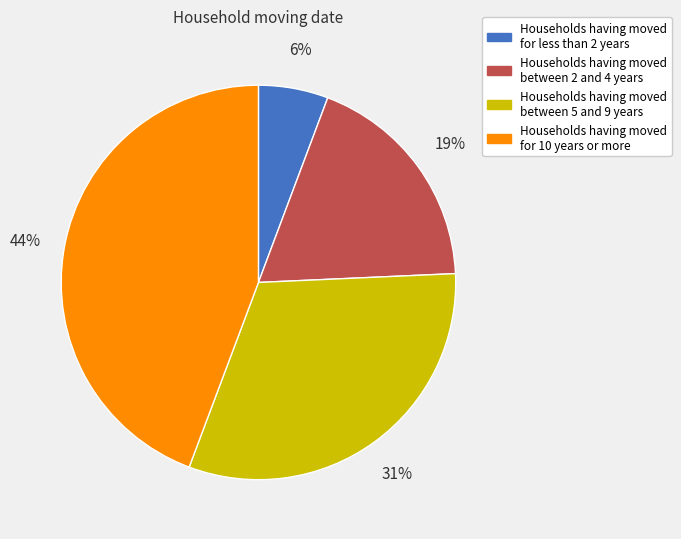

What is the ratio of the value at Households having moved between 2 and 4 years to the value at Households having moved between 5 and 9 years?

0.6